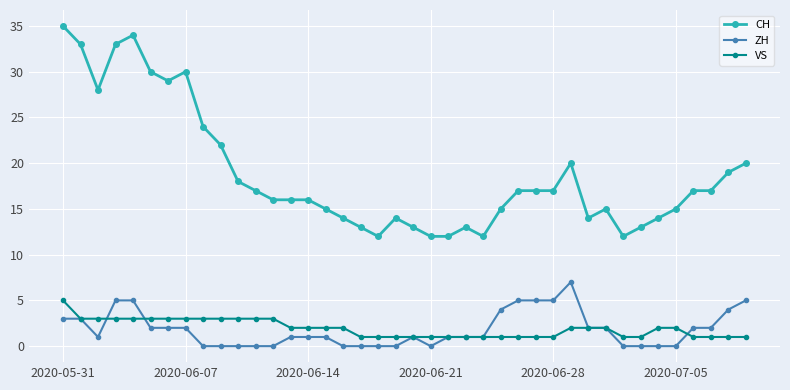

Which series has the widest spread of values?

CH